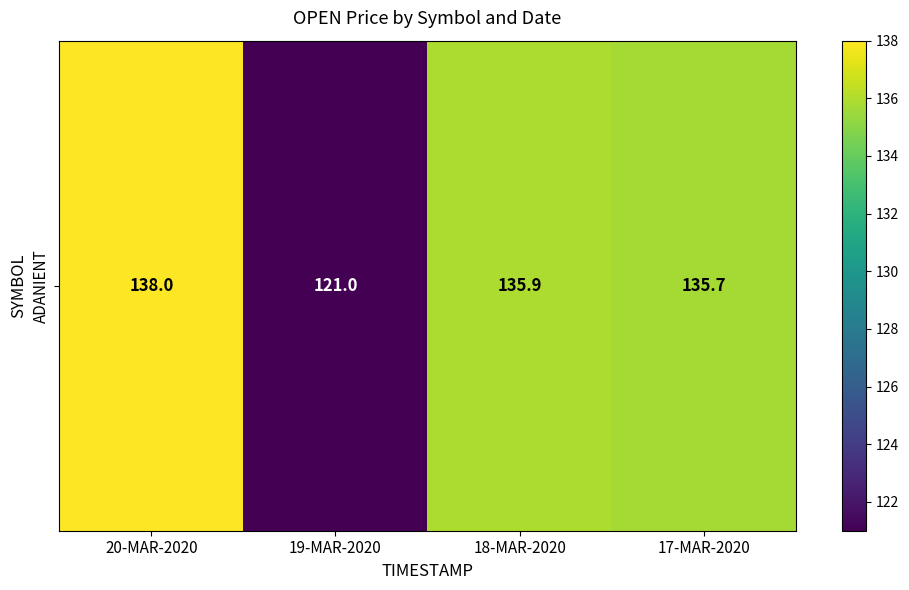

What is the difference between the second highest and second lowest values?

0.2